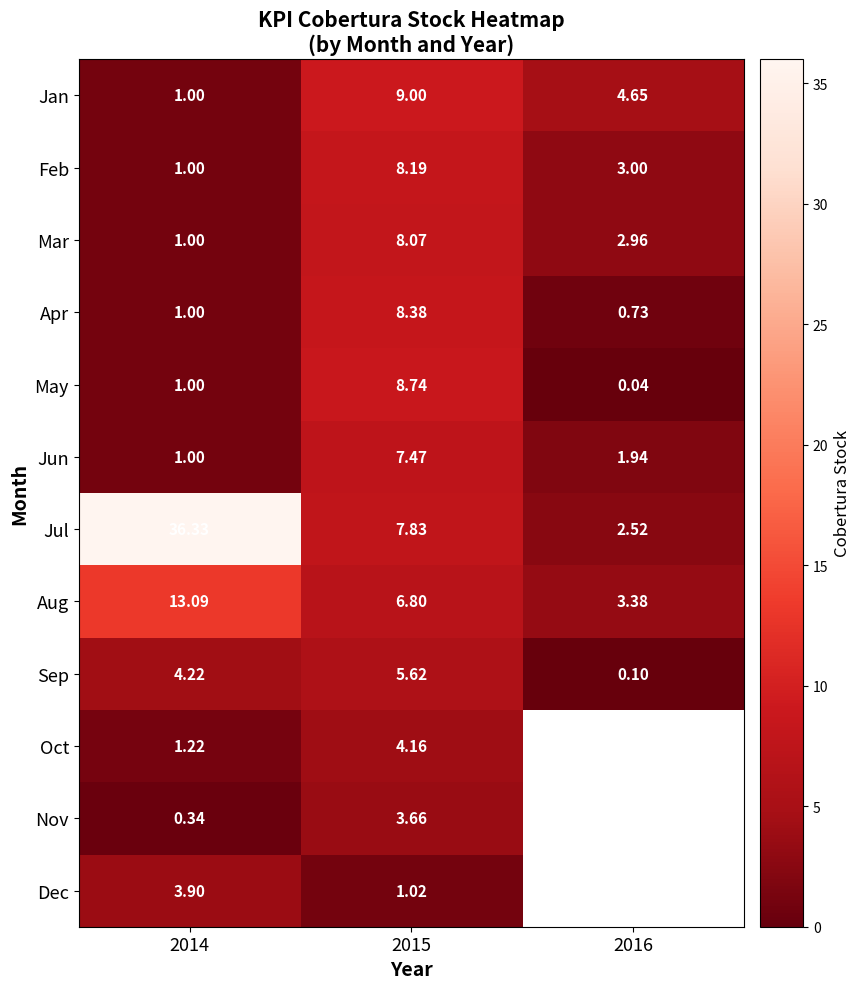

At 2015, list the series in order from smallest to largest.

Dec, Nov, Oct, Sep, Aug, Jun, Jul, Mar, Feb, Apr, May, Jan